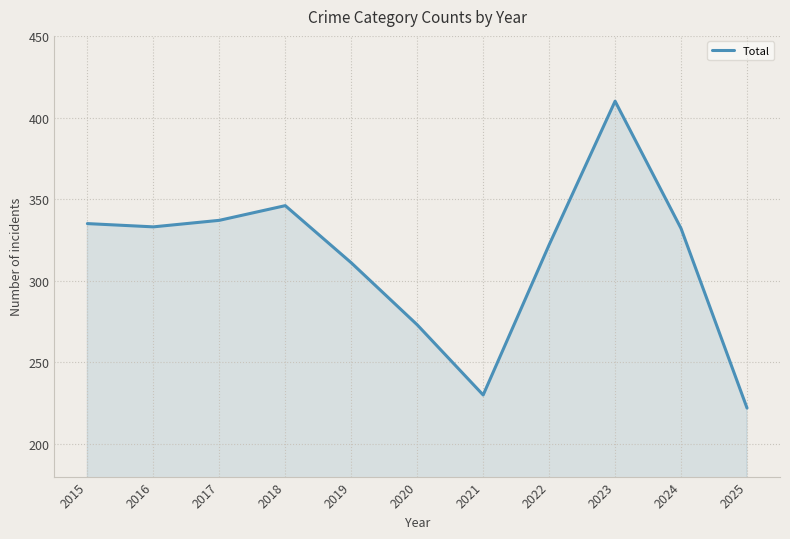

What is the ratio of the value at 2015 to the value at 2018?

1.0